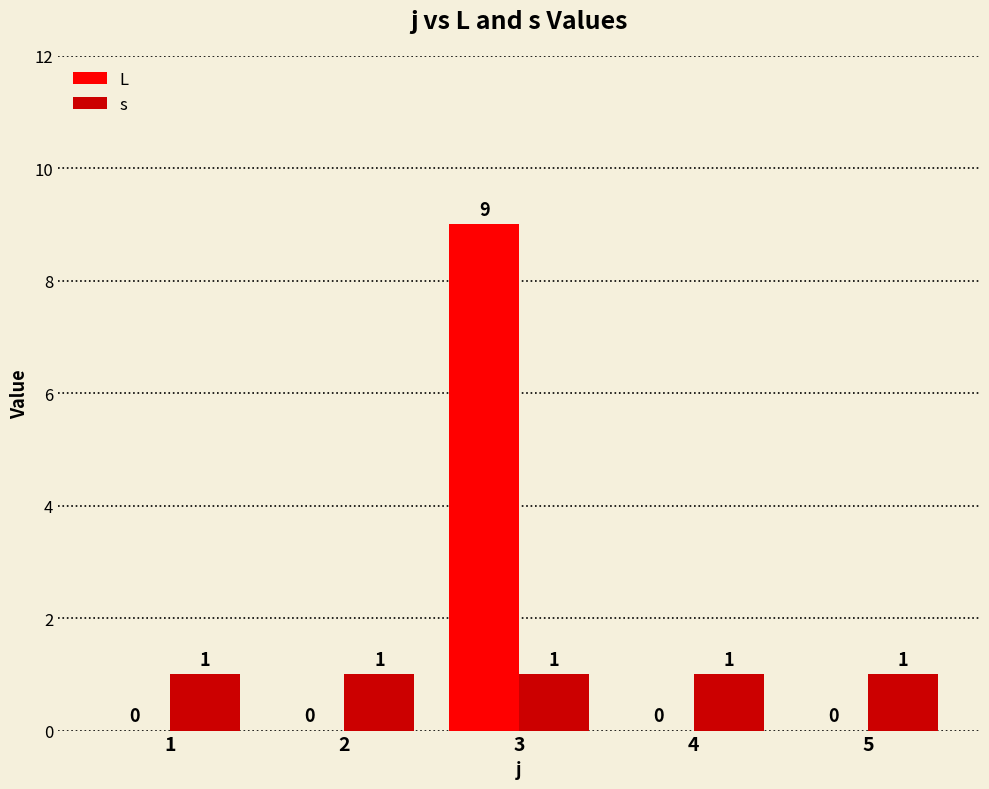

At which category is the sum across all series the highest?

3